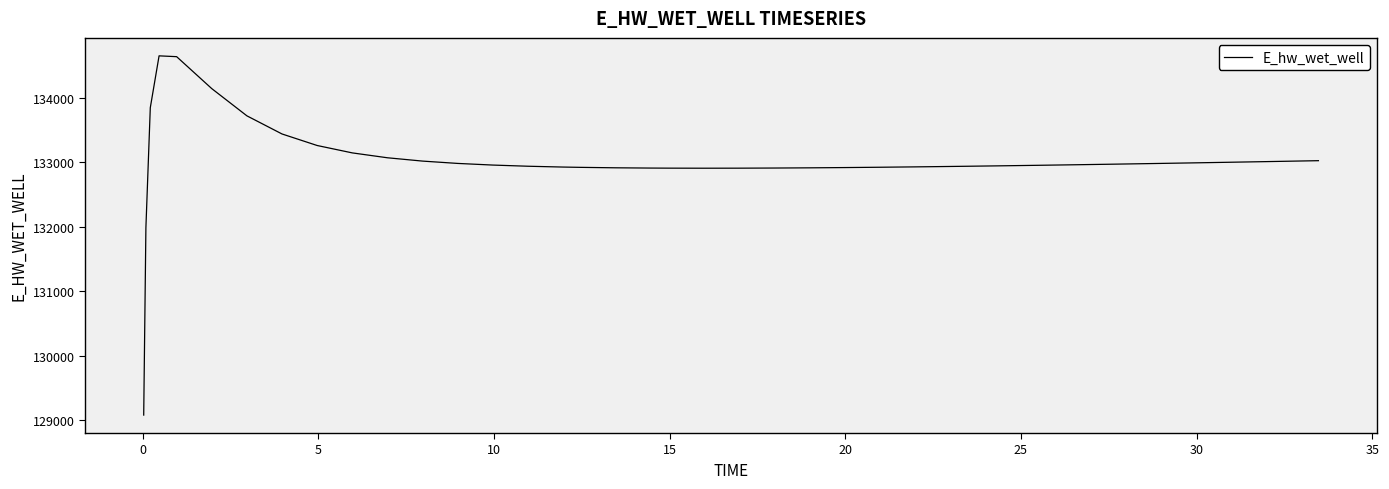

What is the minimum value shown in the chart?

129078.8